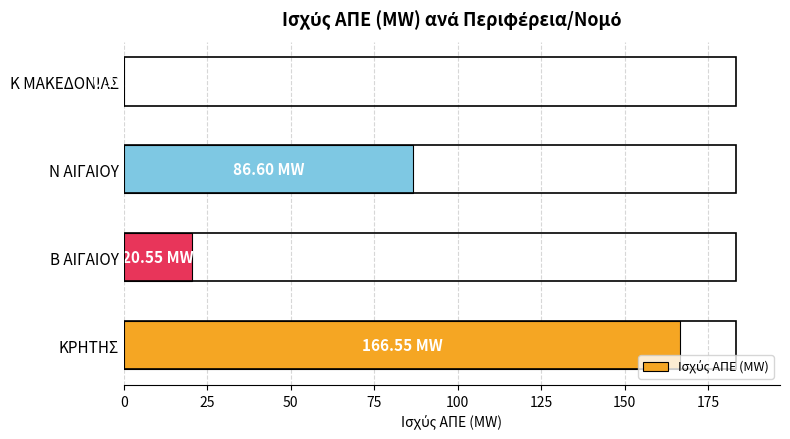

Are the bars grouped side by side (vs. stacked)?

No